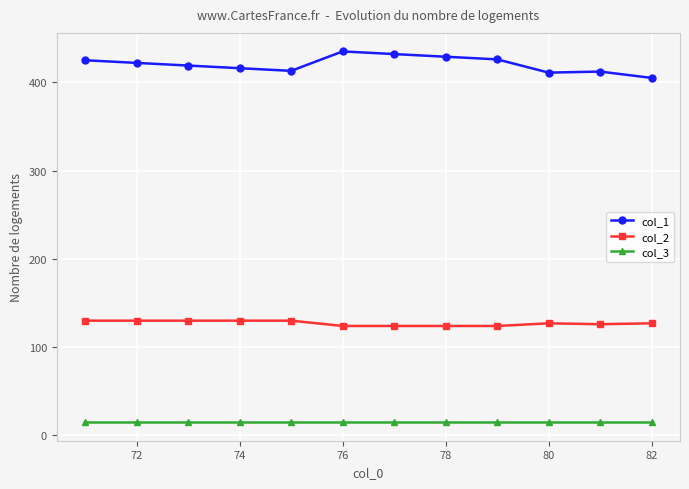

Which series has the largest range (max minus min)?

col_1